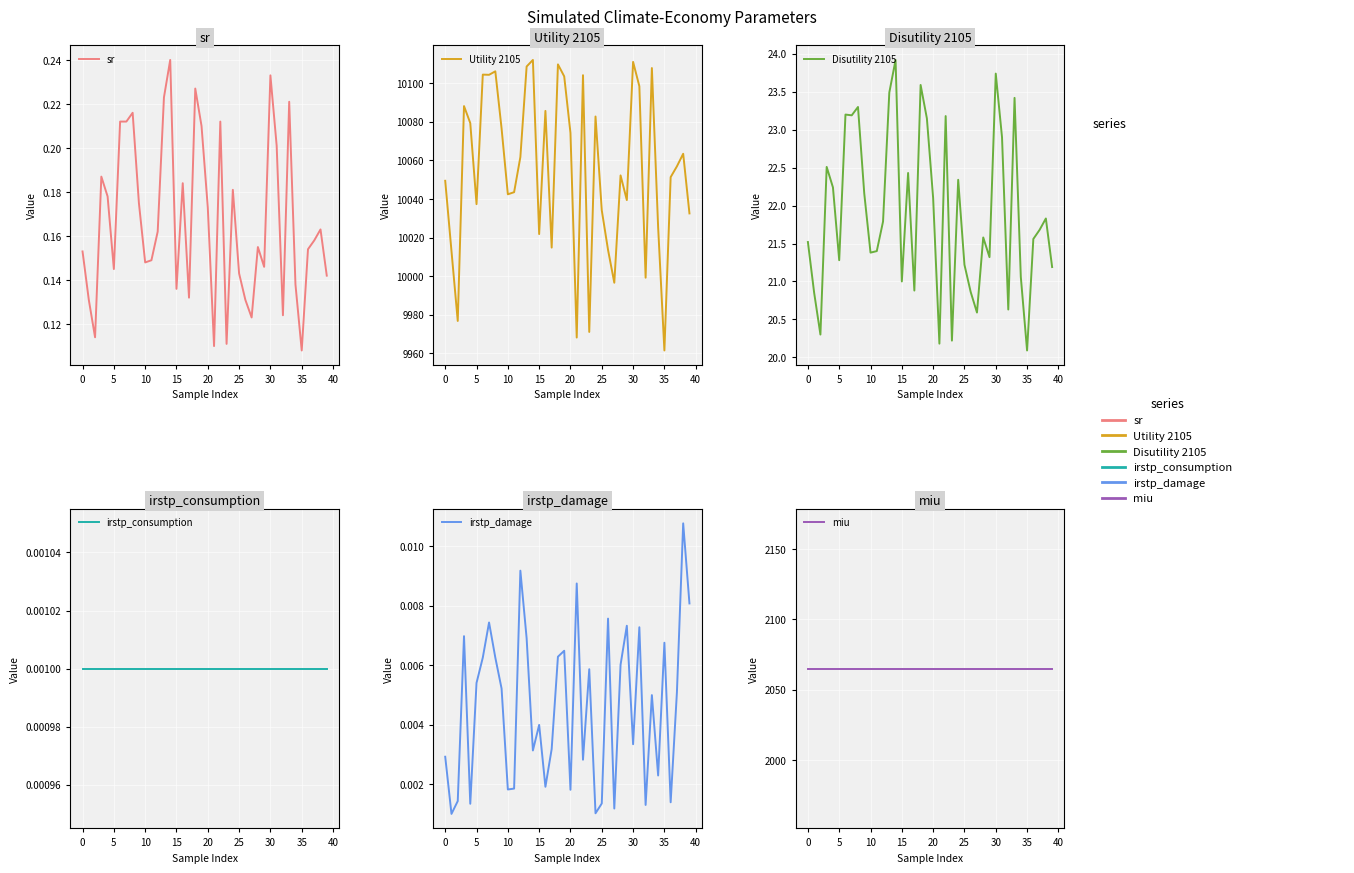

Is it true that irstp_damage equals 0.0 at 0?

True